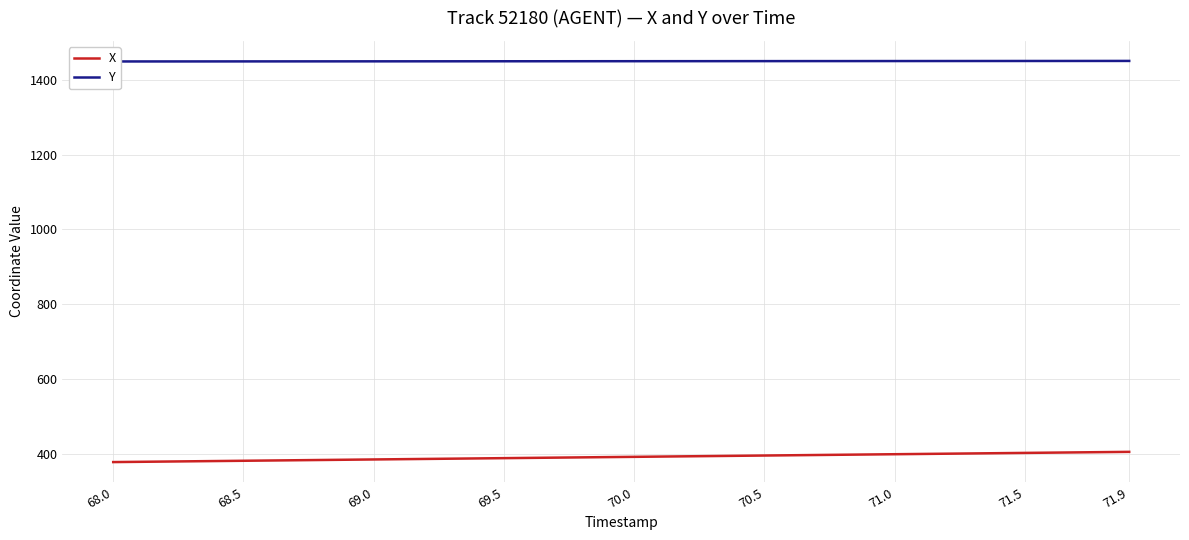

What is the minimum value for X?

377.7